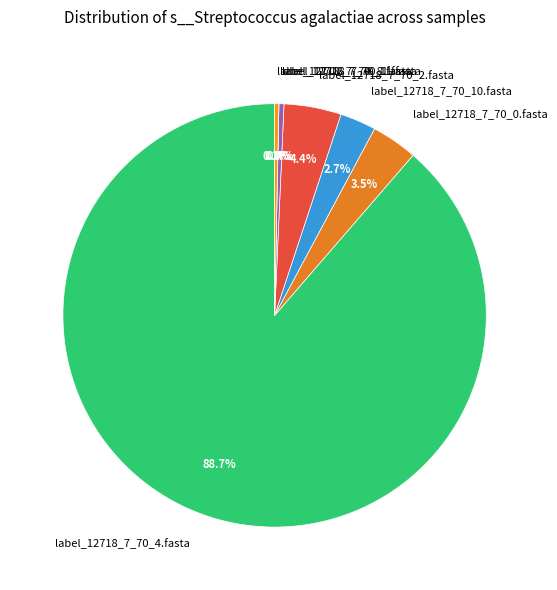

Count the number of slices in the pie.

7